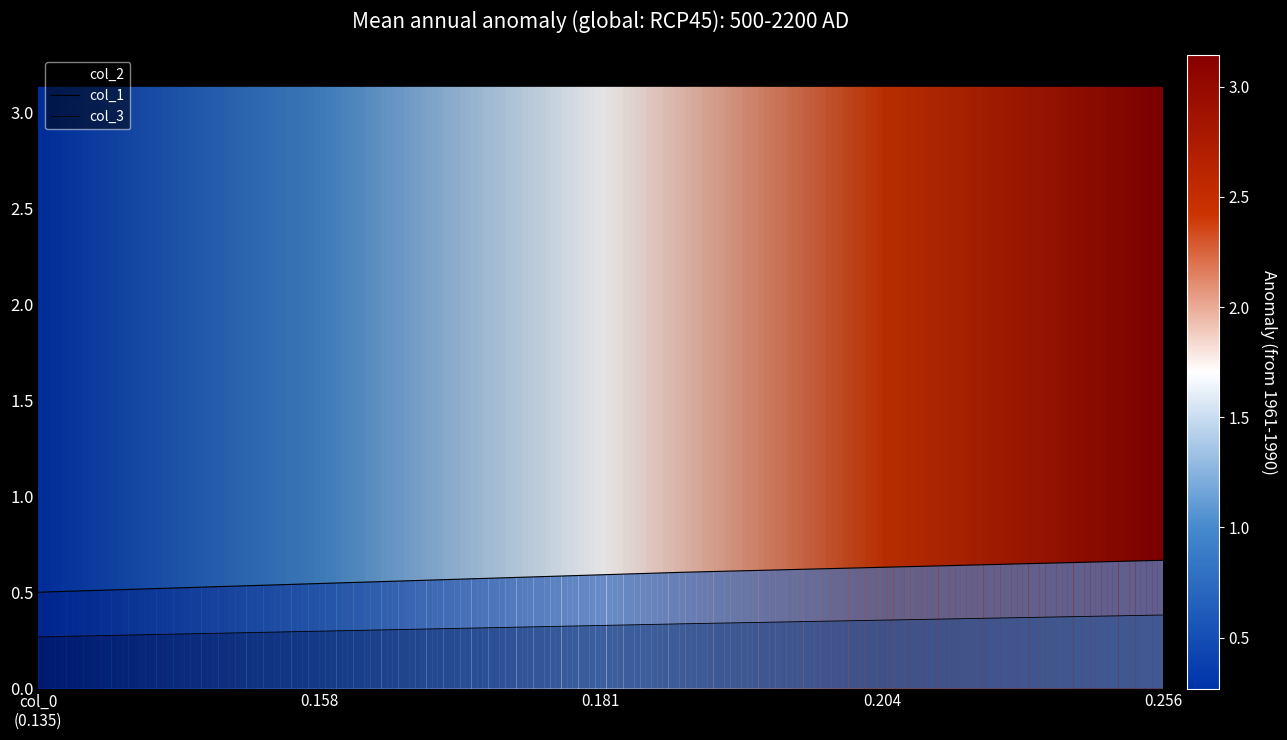

How many col_3 values are between 0 and 1?

3